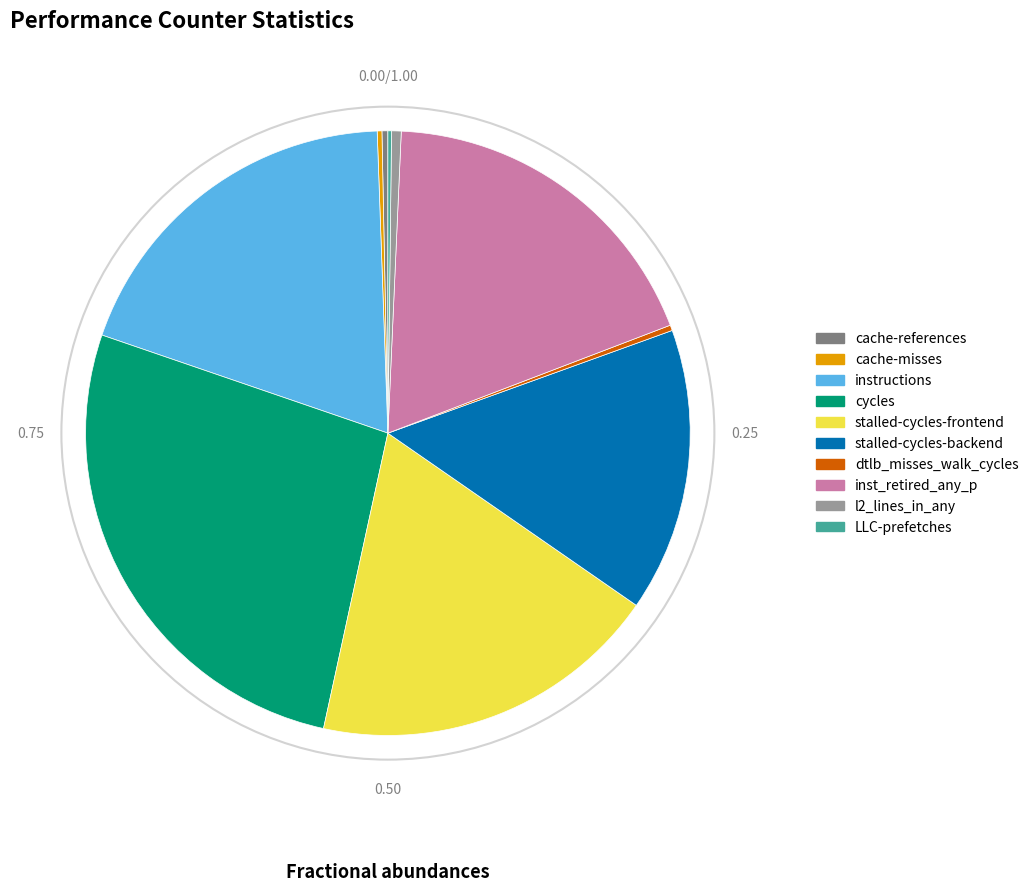

Is the sum of dtlb_misses_walk_cycles and stalled-cycles-frontend greater than half?

No